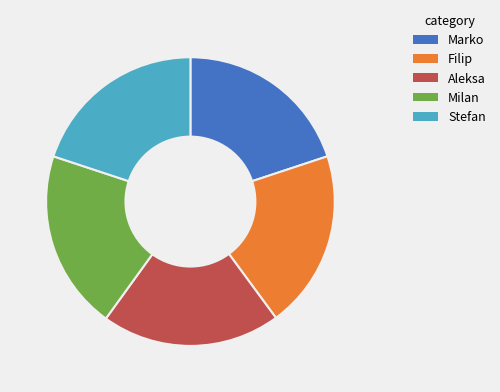

Does any single category account for the majority?

No